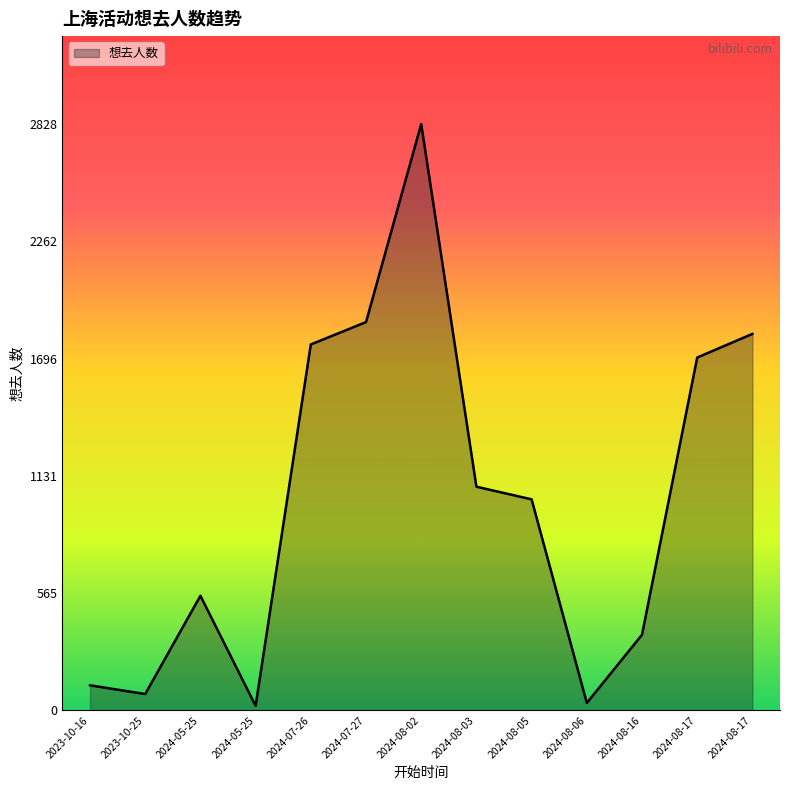

Does the chart have visible grid lines?

No